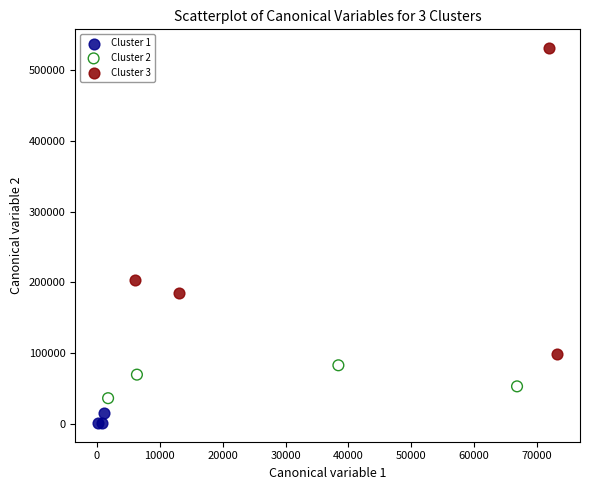

What are all the series names shown in the legend?

Cluster 1, Cluster 2, Cluster 3